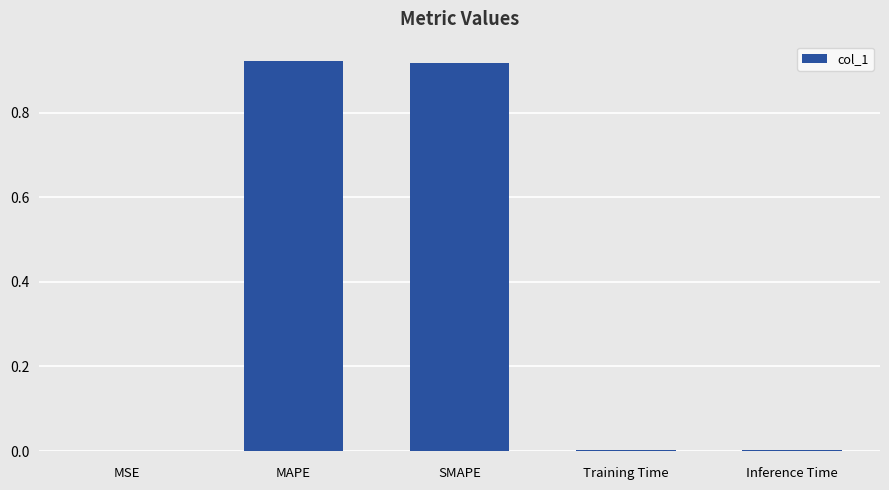

Between MAPE and MSE, which is larger?

MAPE